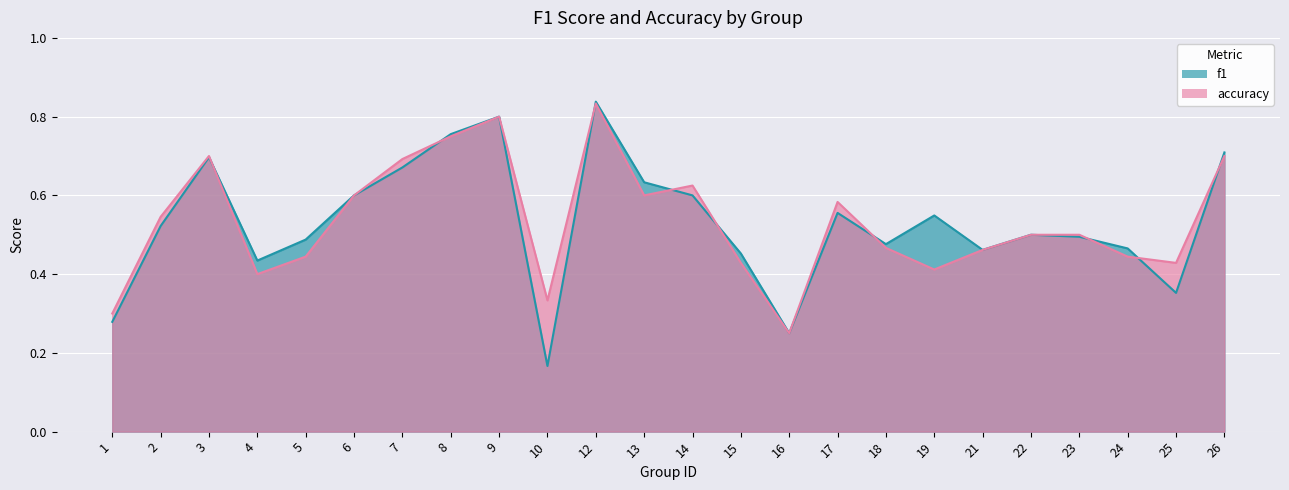

Which has a higher value, 18 or 24?

18